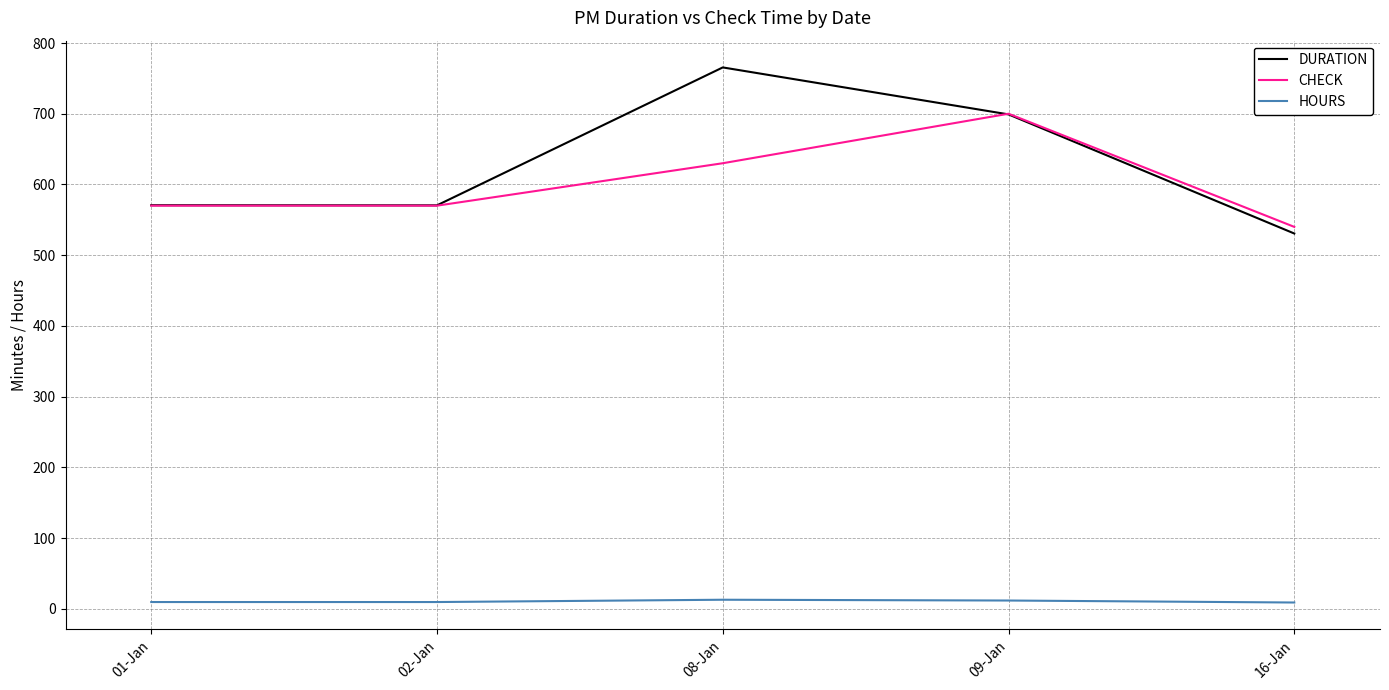

What is the difference between the DURATION values at 08-Jan and 09-Jan?

66.4